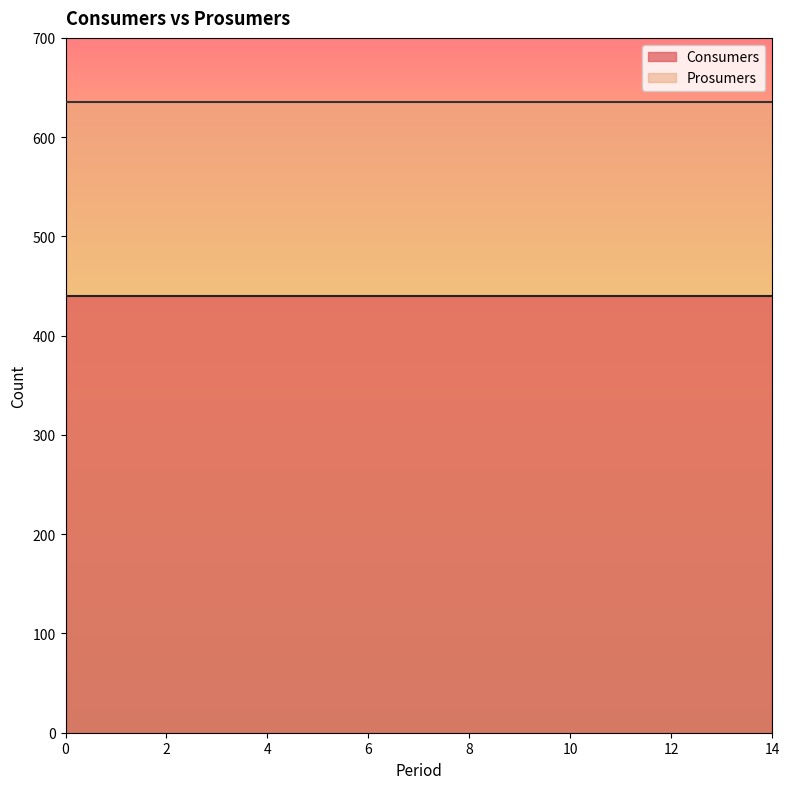

What is the value of the Consumers point at the 11th from the left?

635